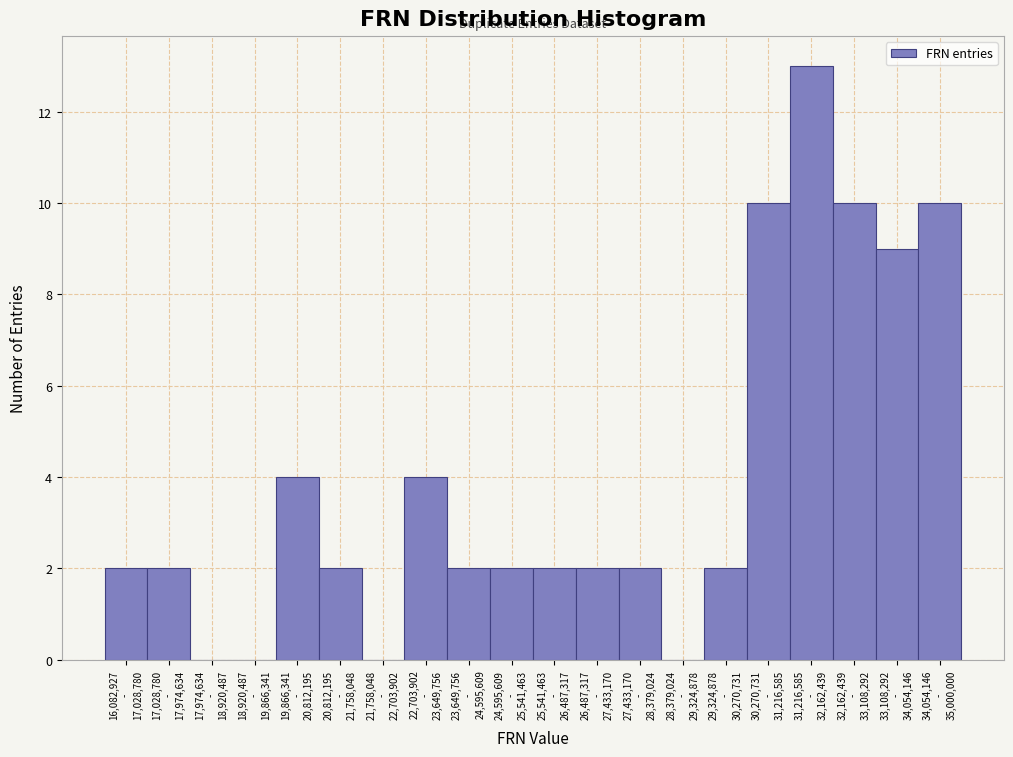

What is the sum of all values?

78